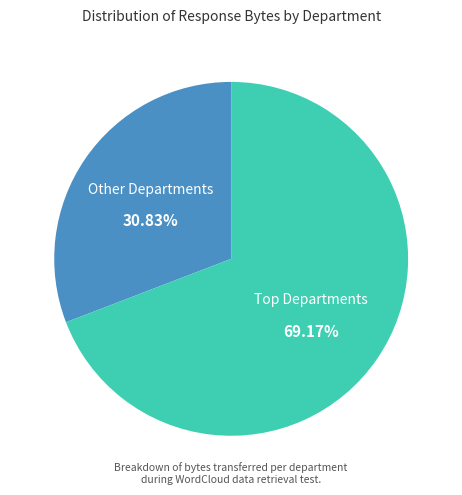

Which category accounts for the majority?

Top Departments